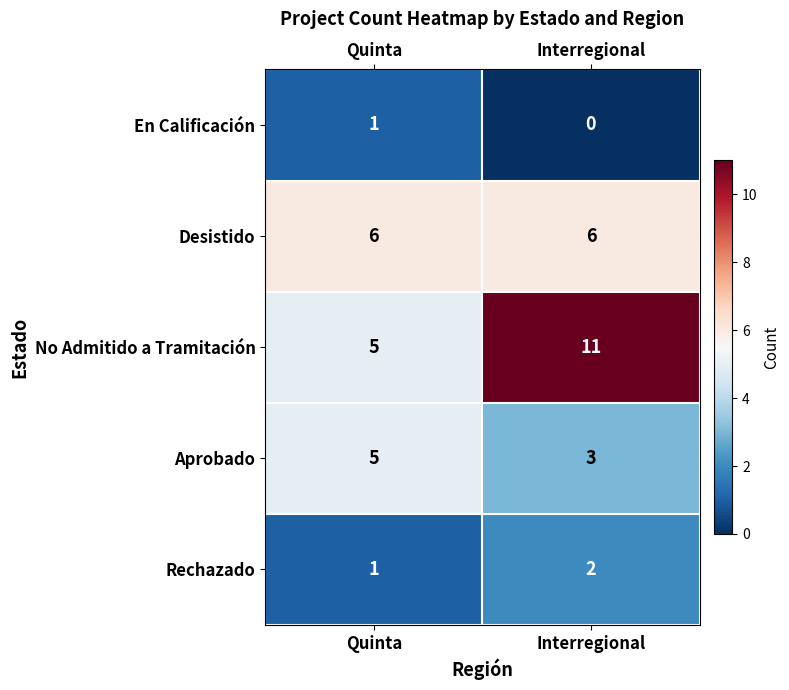

At which label is En Calificación closest to 0?

Interregional